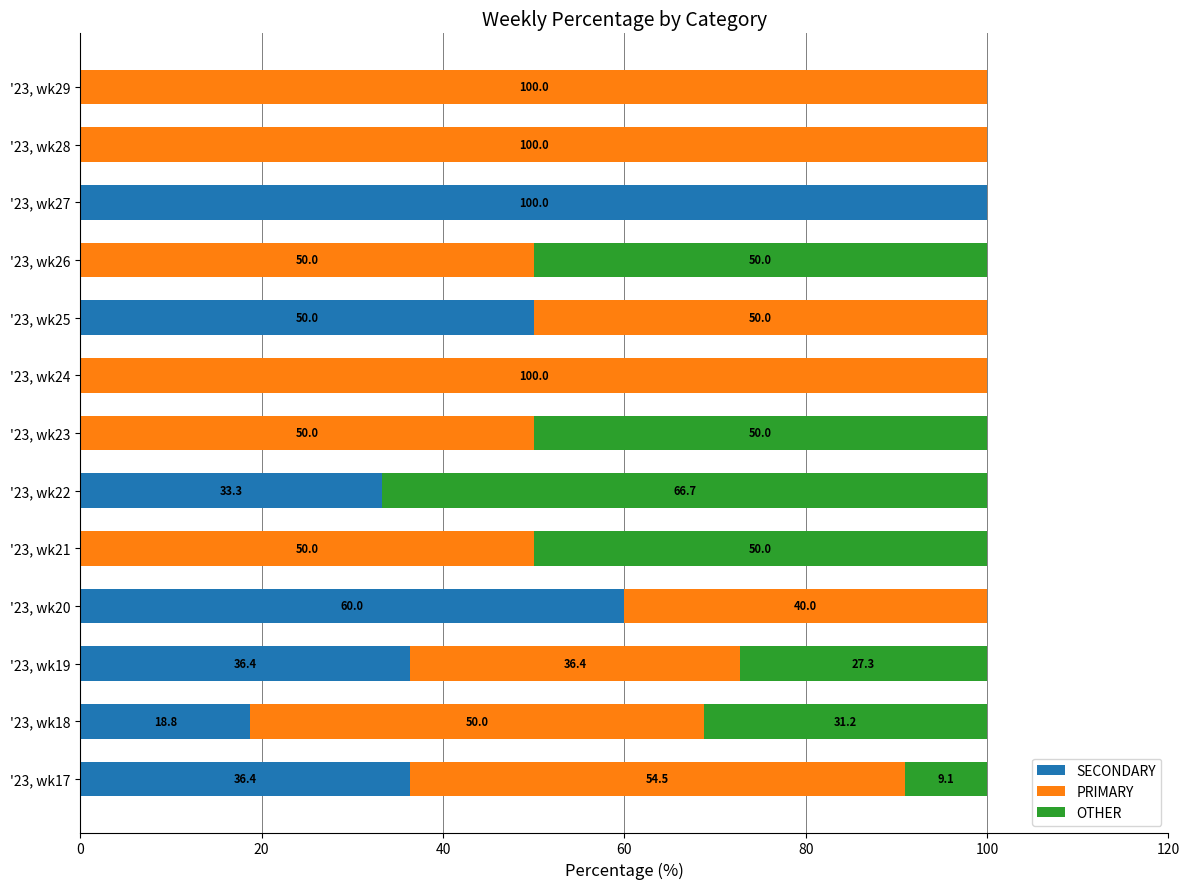

Read the SECONDARY value at '23, wk22.

33.3